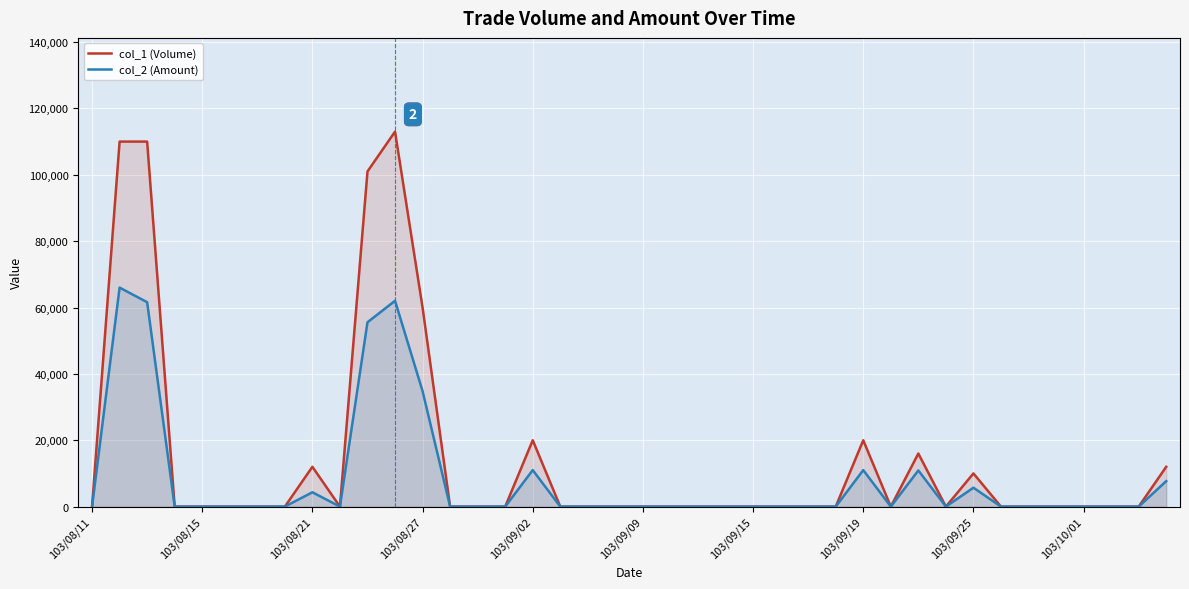

Which series has the largest total across all categories?

col_1 (Volume)